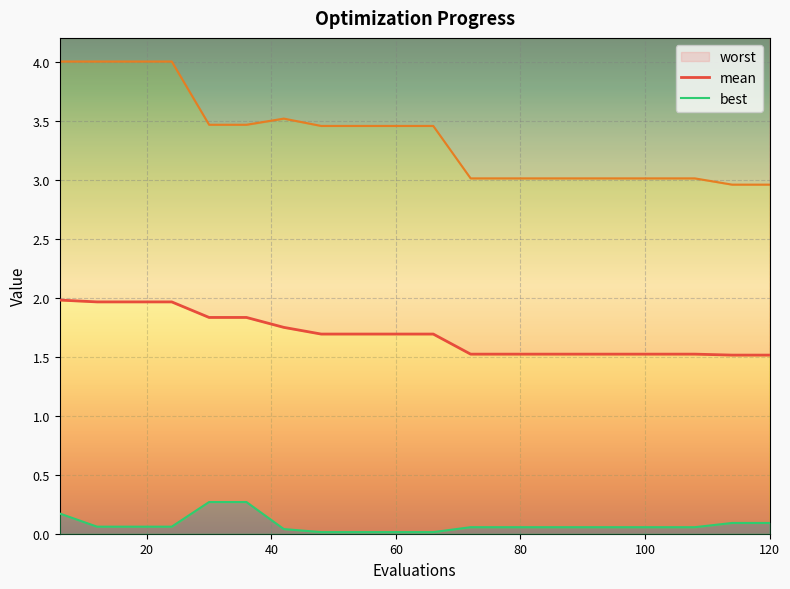

Which series has the largest total across all categories?

worst